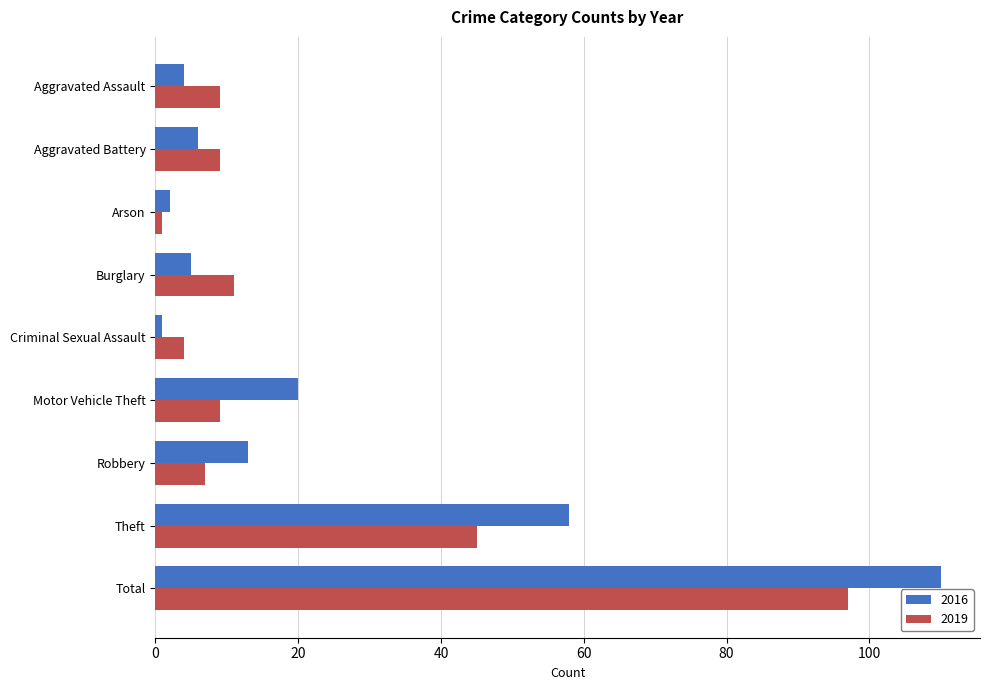

At which category is the sum across all series the highest?

Total